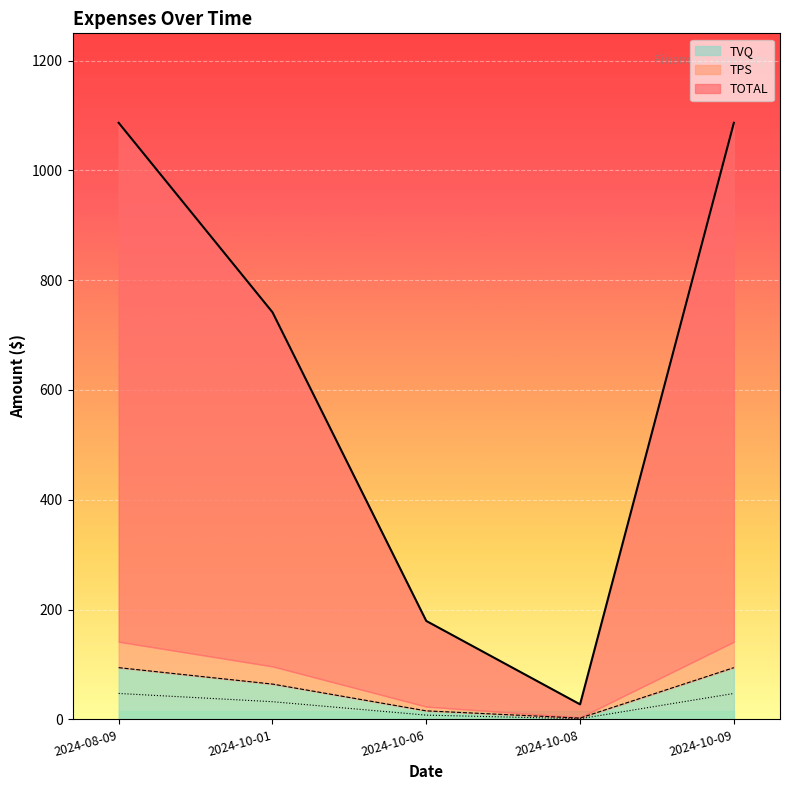

What are all the series names shown in the legend?

TOTAL, TPS, TVQ